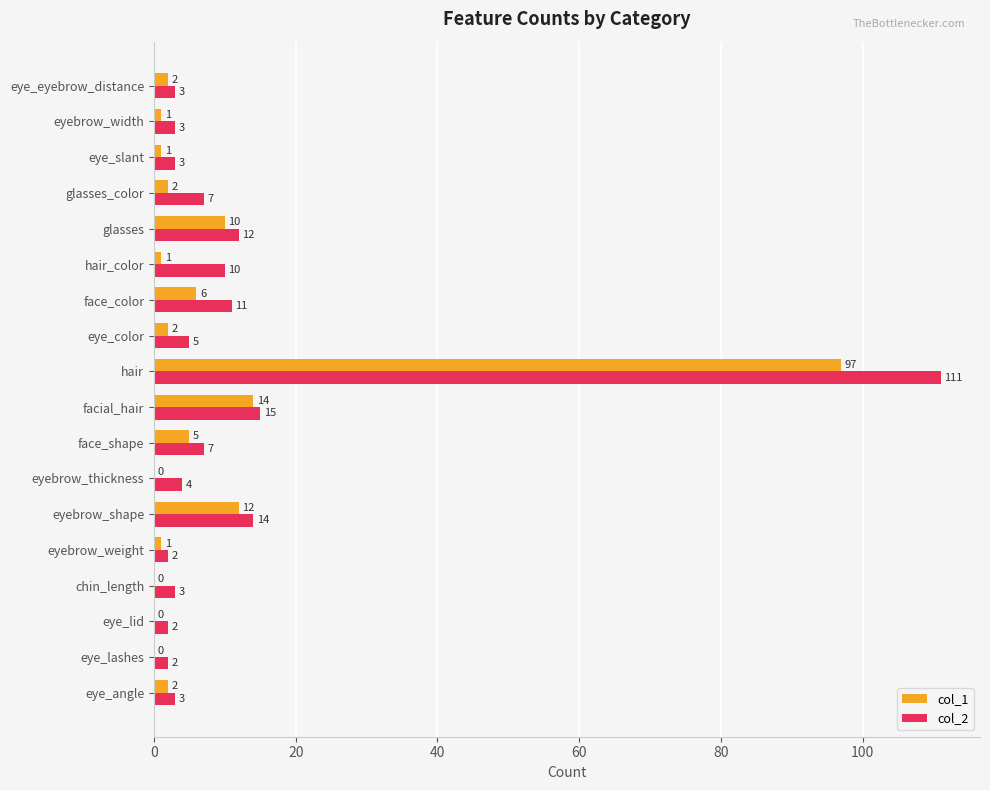

What are all the series names shown in the legend?

col_1, col_2